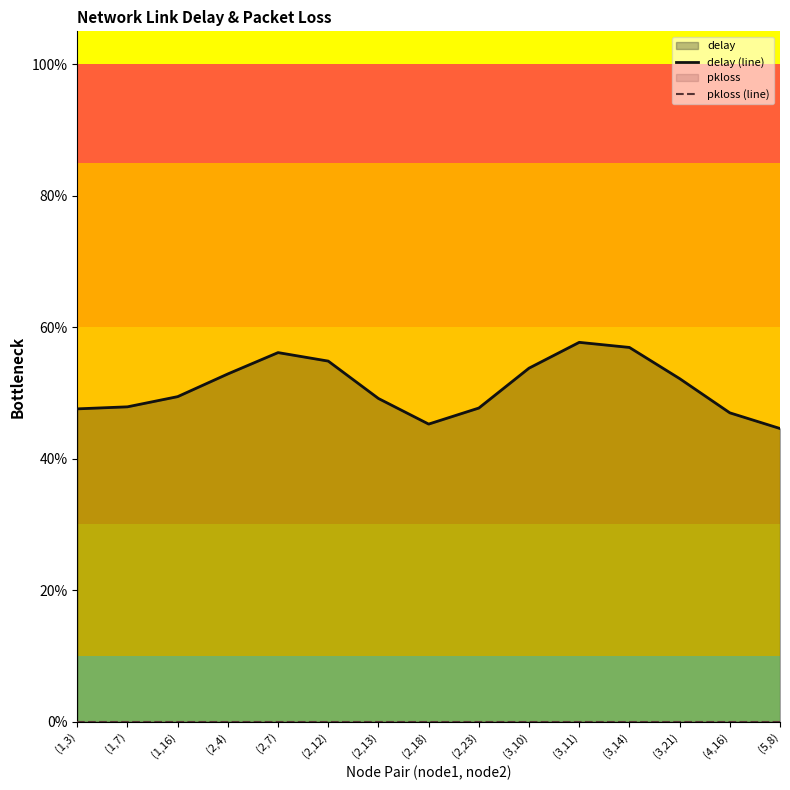

Rank the series at (3,21) from lowest to highest value.

pkloss (line), delay (line)